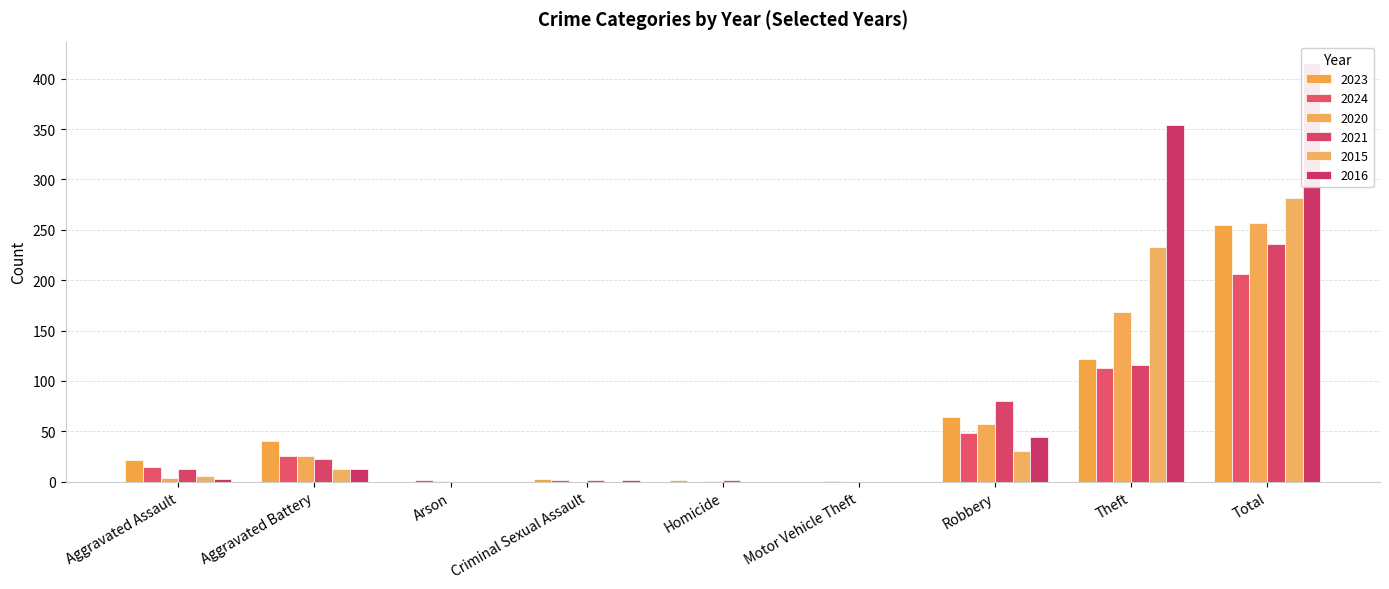

Which category has the lowest value in the 2021 series?

Arson